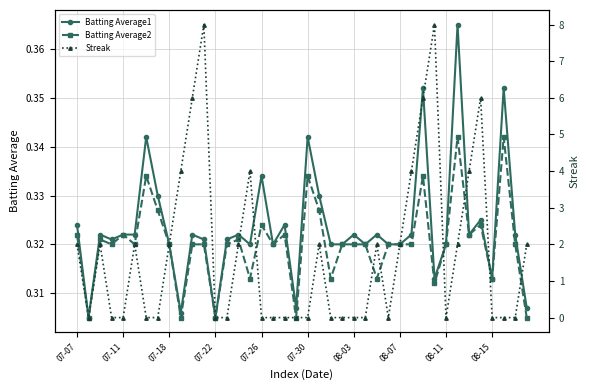

Rank the series by their maximum value, from lowest to highest.

Batting Average2, Batting Average1, Streak